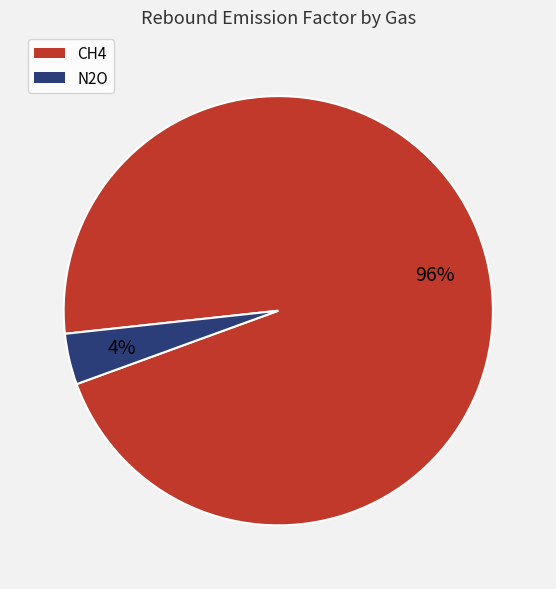

What percentage is the N2O slice, to the nearest percent?

4%